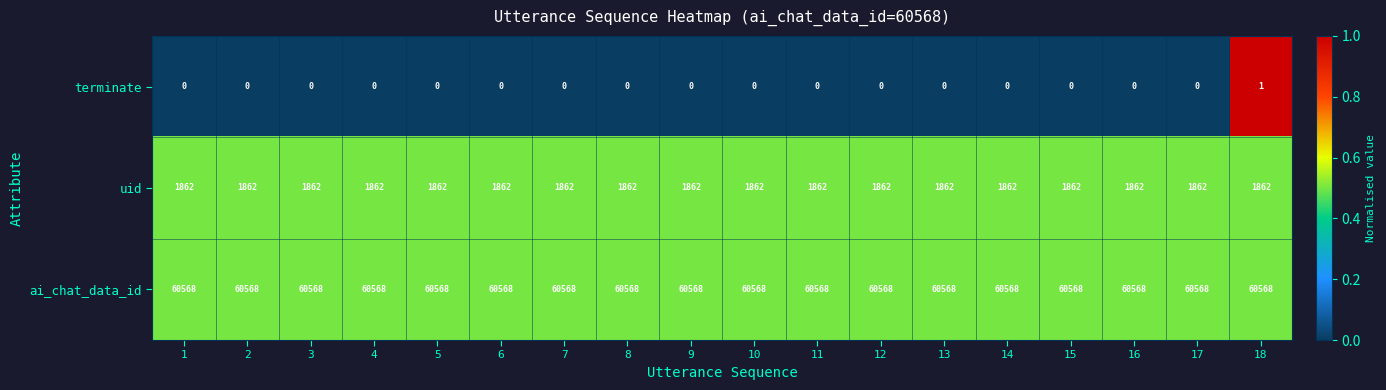

True or false: uid has a value of 3088 at 3.

False